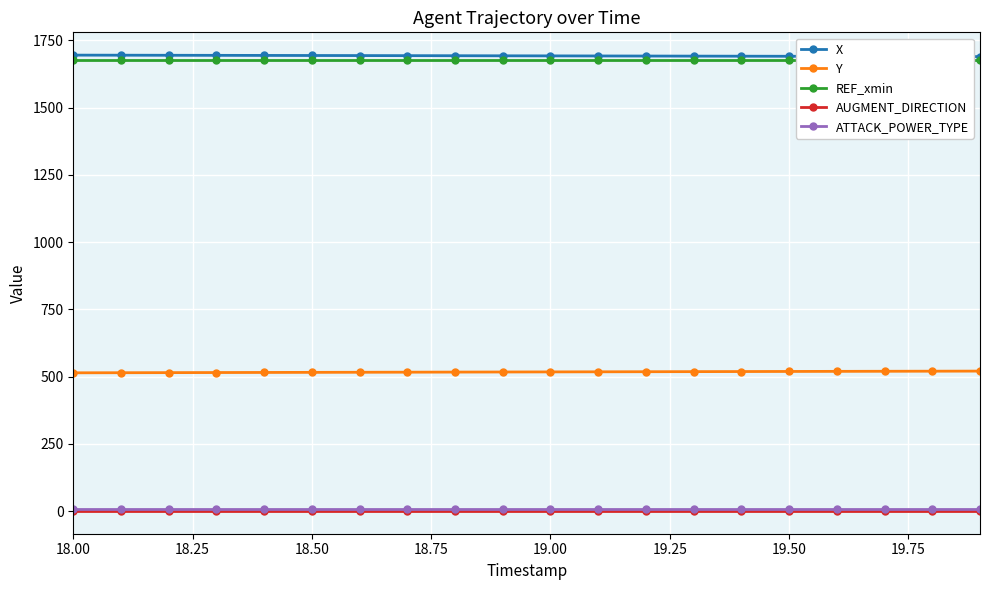

True or false: AUGMENT_DIRECTION and ATTACK_POWER_TYPE intersect in this chart.

False